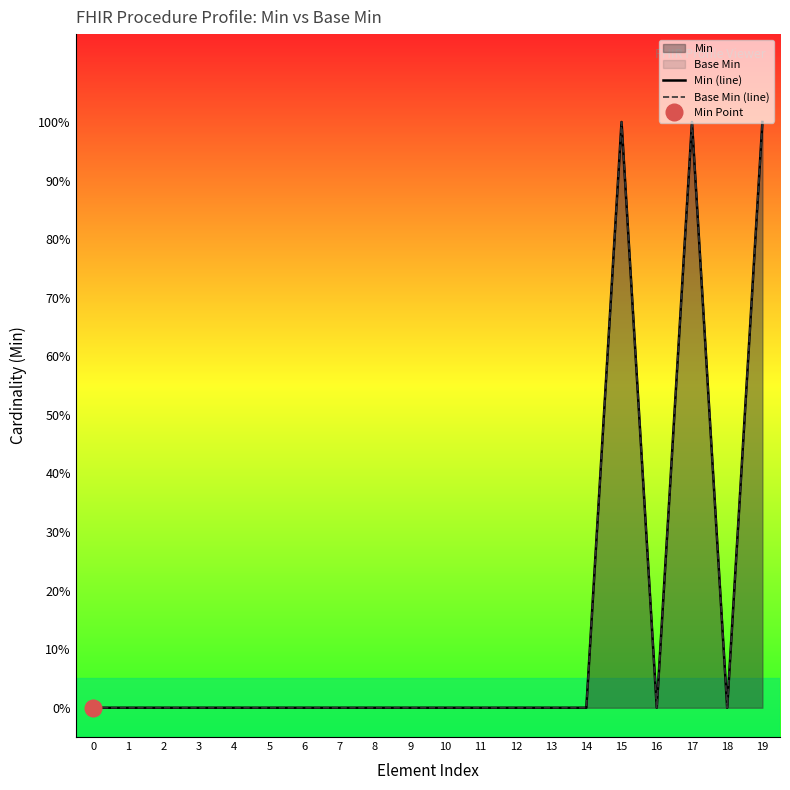

How many categories are shown in the chart?

20